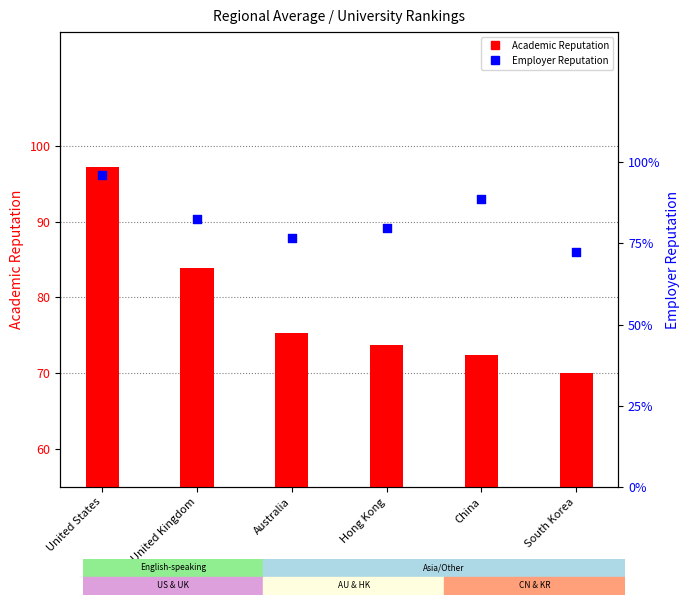

Which series has the widest spread of Y values?

Academic Reputation